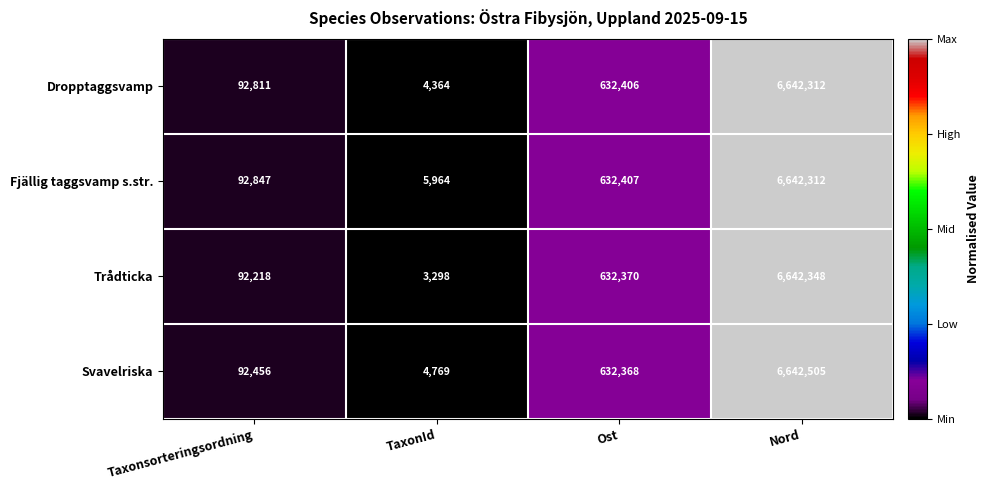

Rank the series at Taxonsorteringsordning from lowest to highest value.

Trådticka, Svavelriska, Dropptaggsvamp, Fjällig taggsvamp s.str.